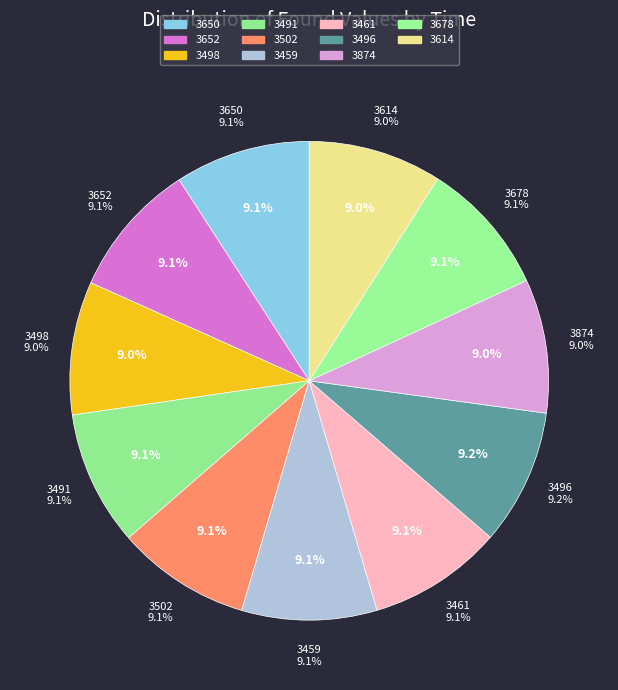

What is the change in value from 3498 to 3461?

+89